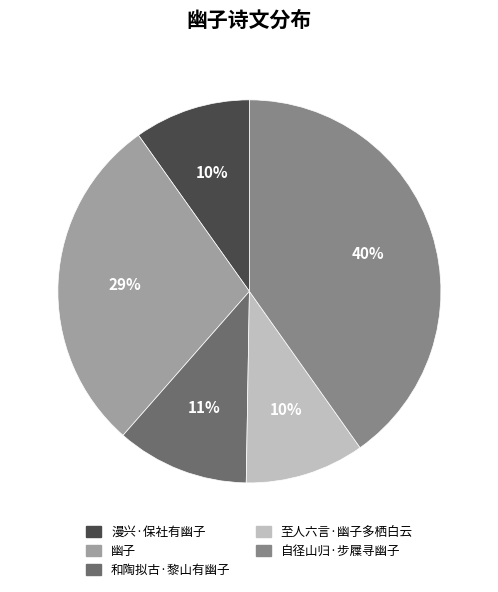

Is the sum of 漫兴·保社有幽子 and 幽子 greater than half?

No